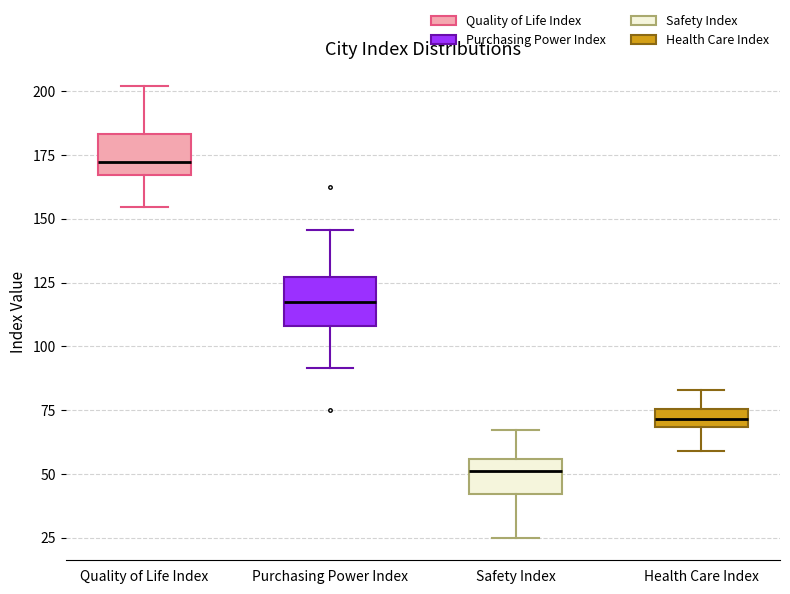

Which box's median line is the highest?

Quality of Life Index